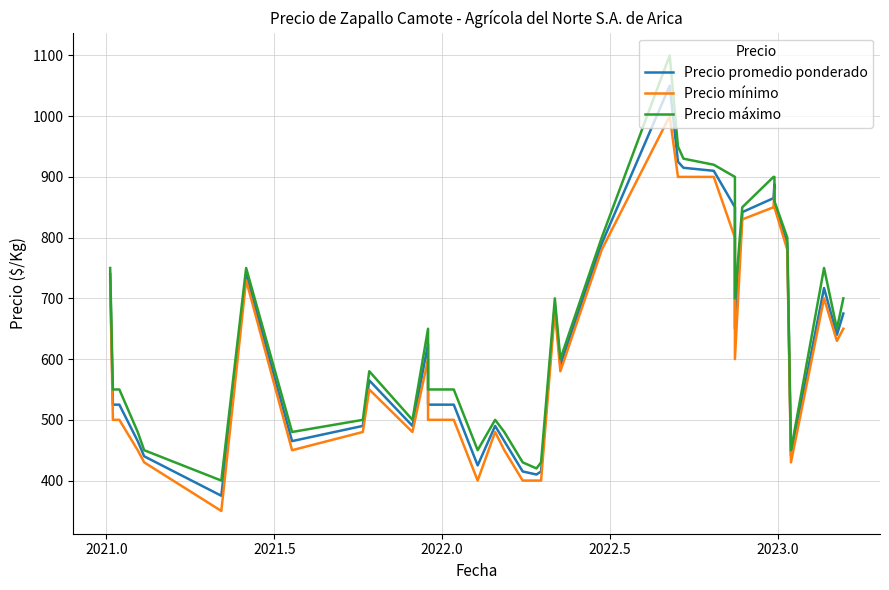

What are all the series names shown in the legend?

Precio promedio ponderado, Precio mínimo, Precio máximo